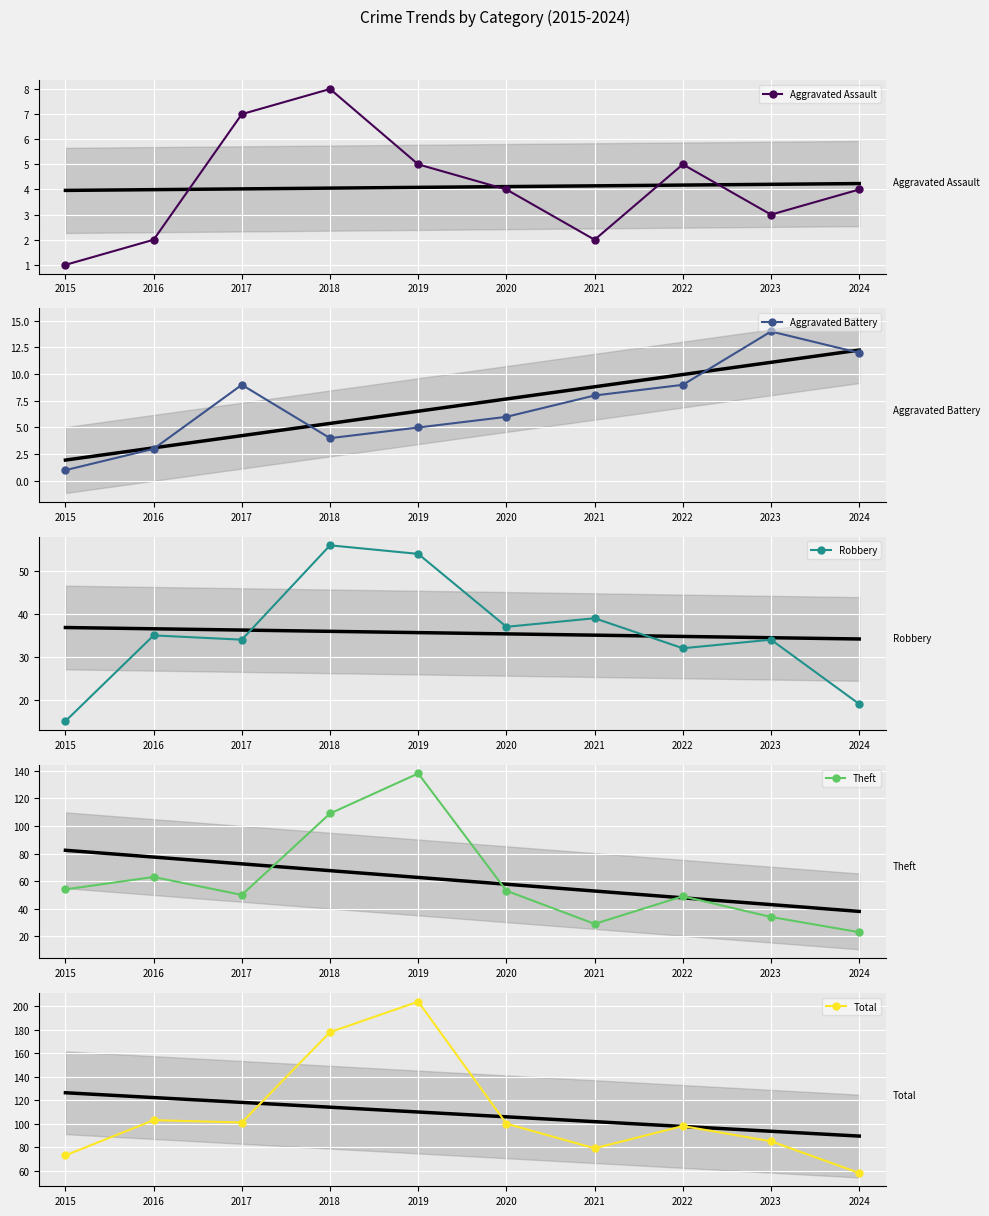

Is the value of Robbery at 2022 greater than the value of Theft at 2017?

No